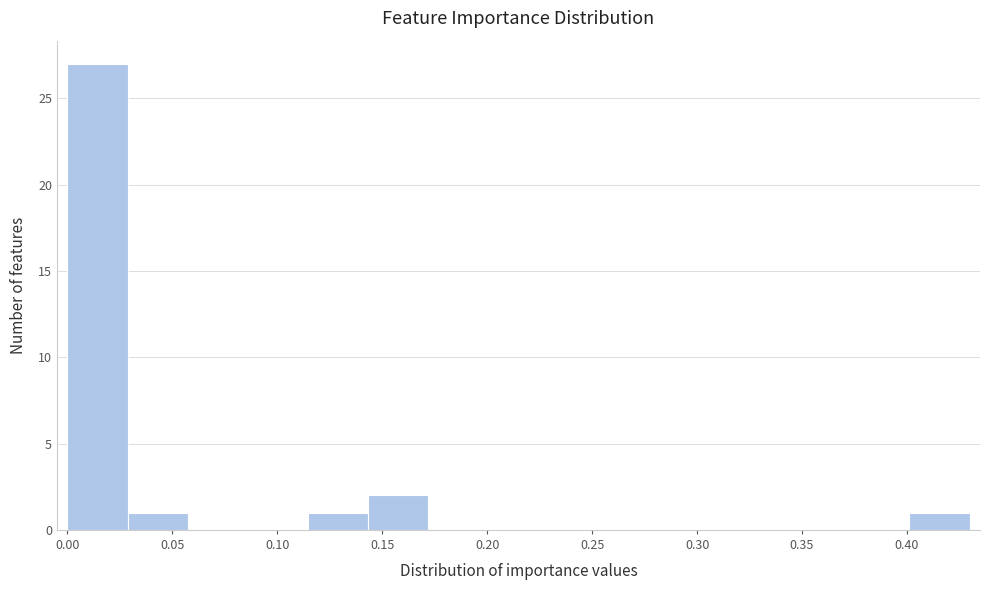

Which range on the x-axis has the tallest bar?

0.000 to 0.030